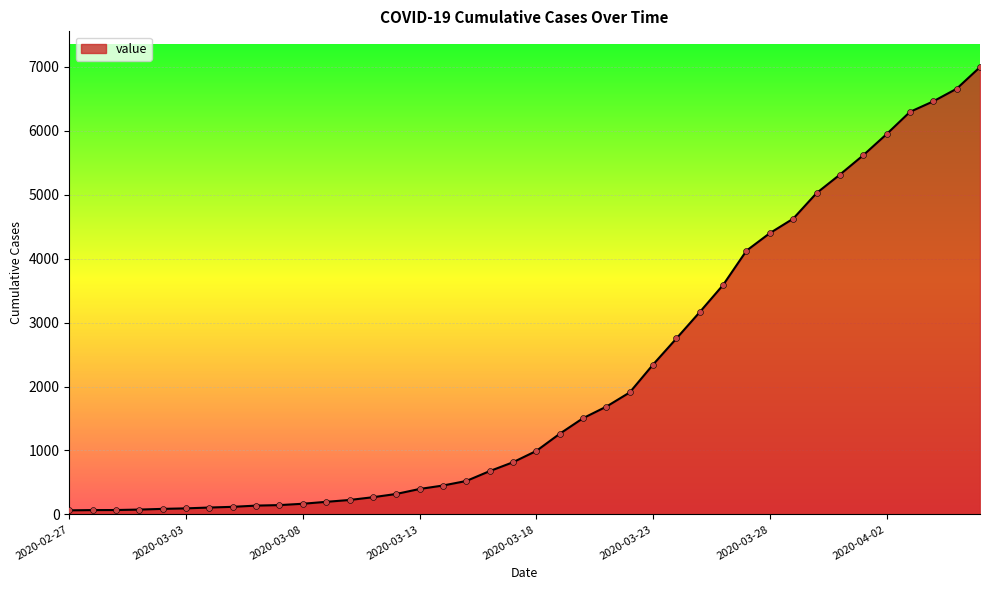

What is the difference between the maximum and minimum values?

6931